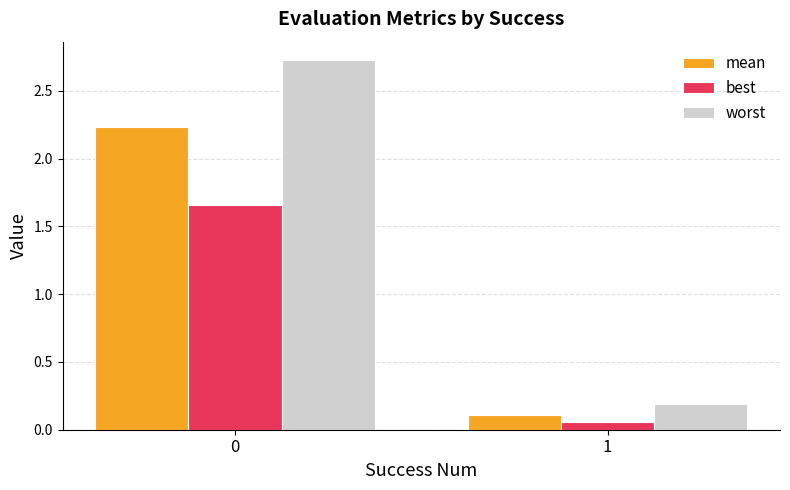

What are all the series names shown in the legend?

mean, best, worst